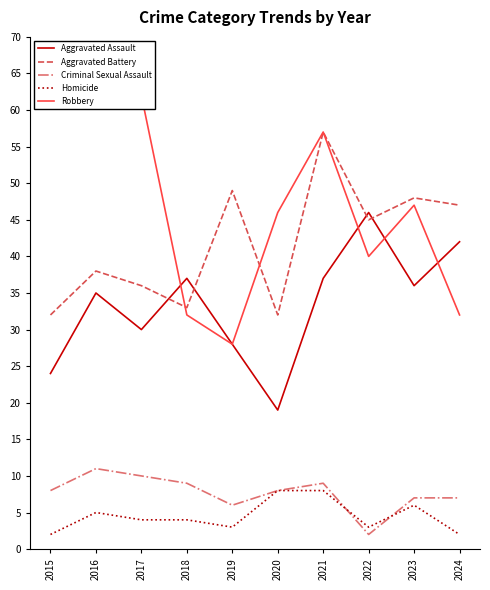

What is the difference between the highest and lowest values at 2023?

42